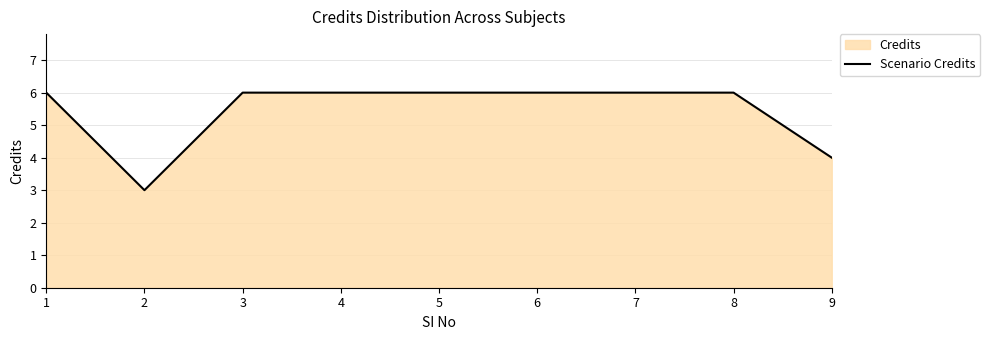

True or false: the data shows 6 at 1.

True